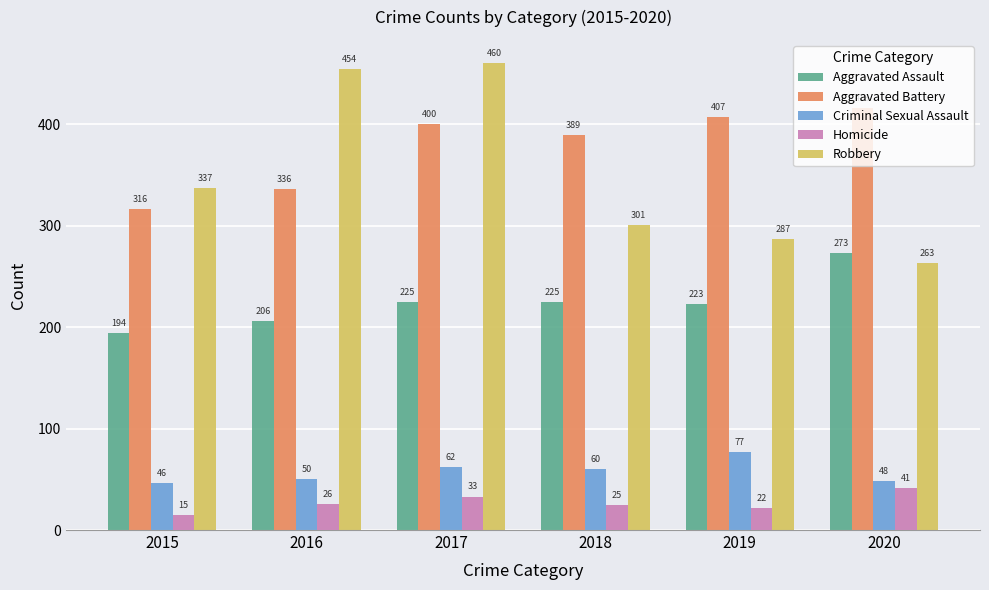

Reading right to left, list all the values displayed in this chart.

Aggravated Assault: 2020=273	2019=223	2018=225	2017=225	2016=206	2015=194
Aggravated Battery: 2020=416	2019=407	2018=389	2017=400	2016=336	2015=316
Criminal Sexual Assault: 2020=48	2019=77	2018=60	2017=62	2016=50	2015=46
Homicide: 2020=41	2019=22	2018=25	2017=33	2016=26	2015=15
Robbery: 2020=263	2019=287	2018=301	2017=460	2016=454	2015=337